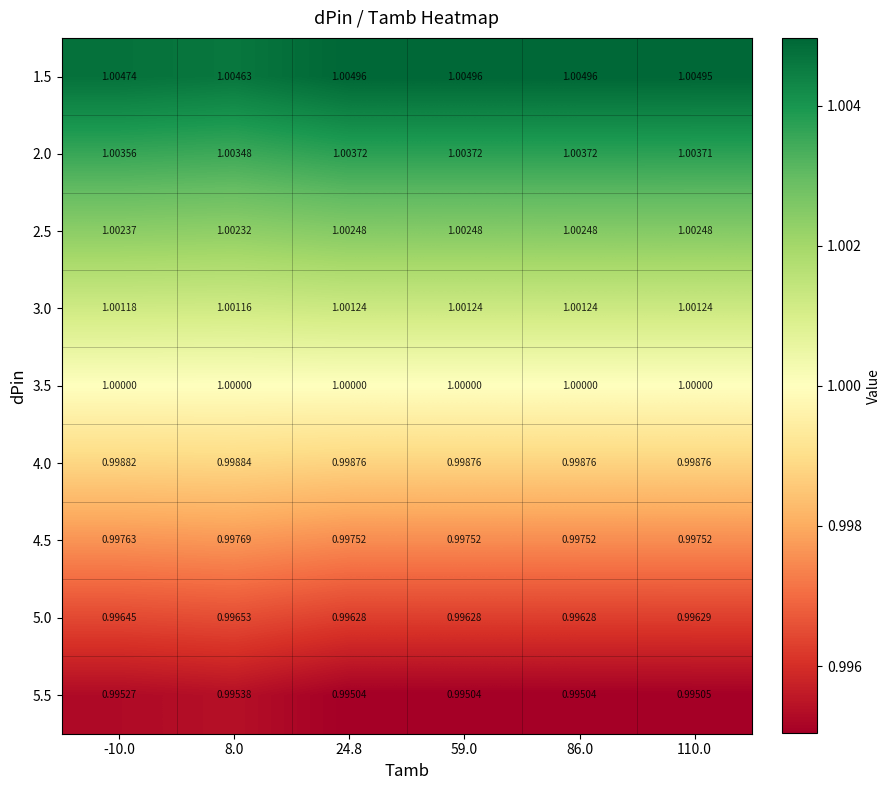

Is the value of 2.0 at -10.0 greater than the value of 3.5 at 110.0?

Yes